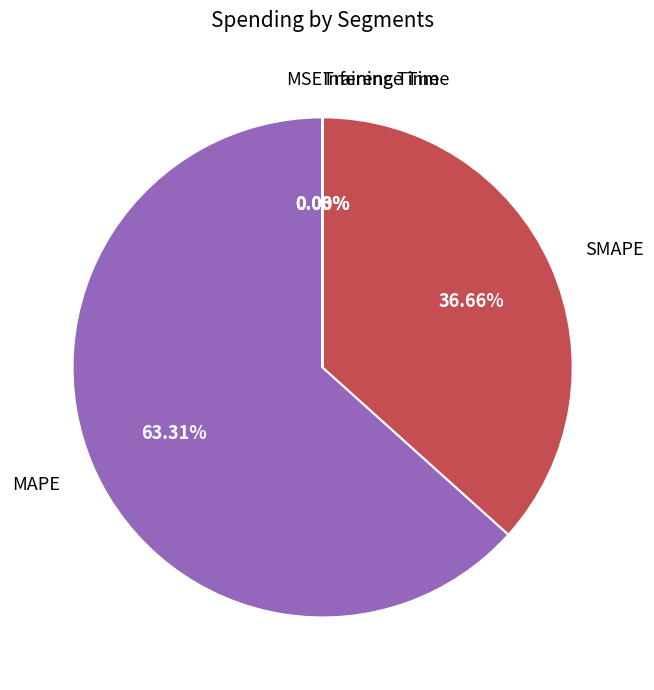

Is there a majority slice in this chart?

Yes